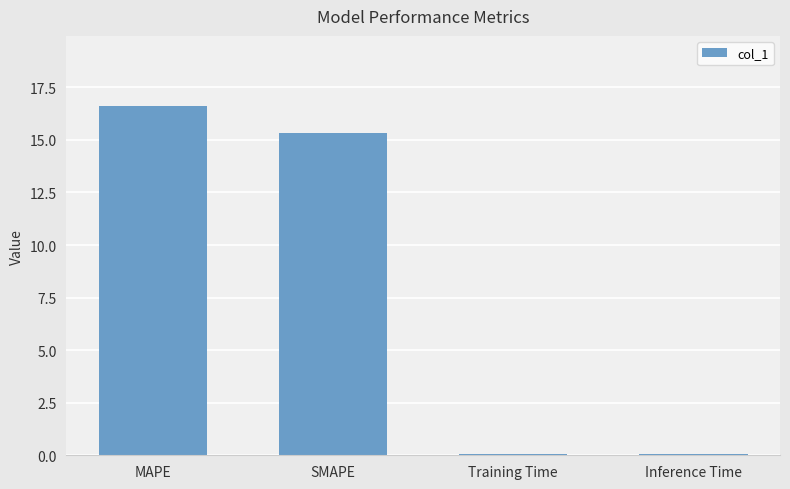

What is the sum of all values?

32.1